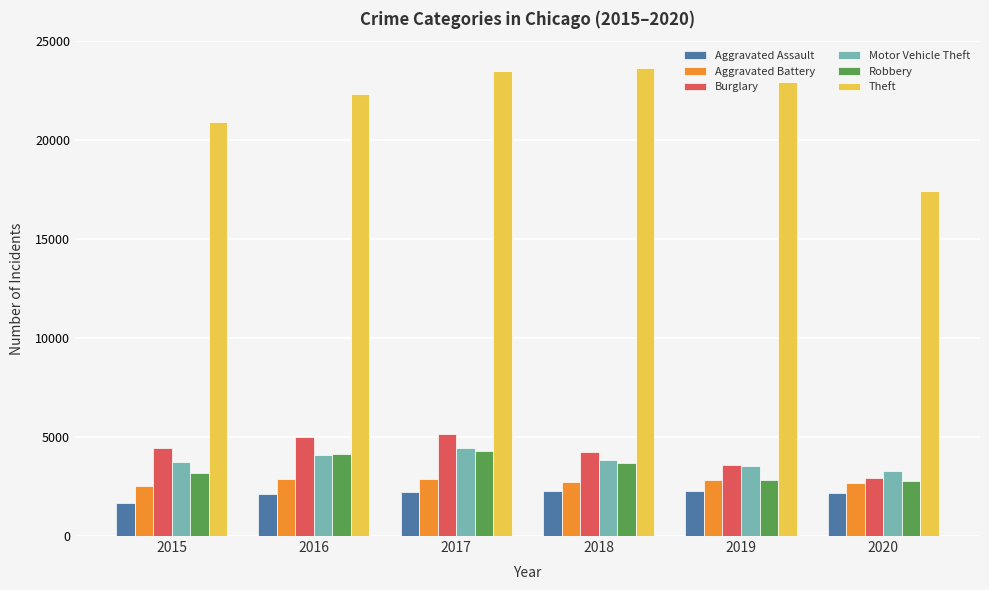

Which series has the largest range (max minus min)?

Theft